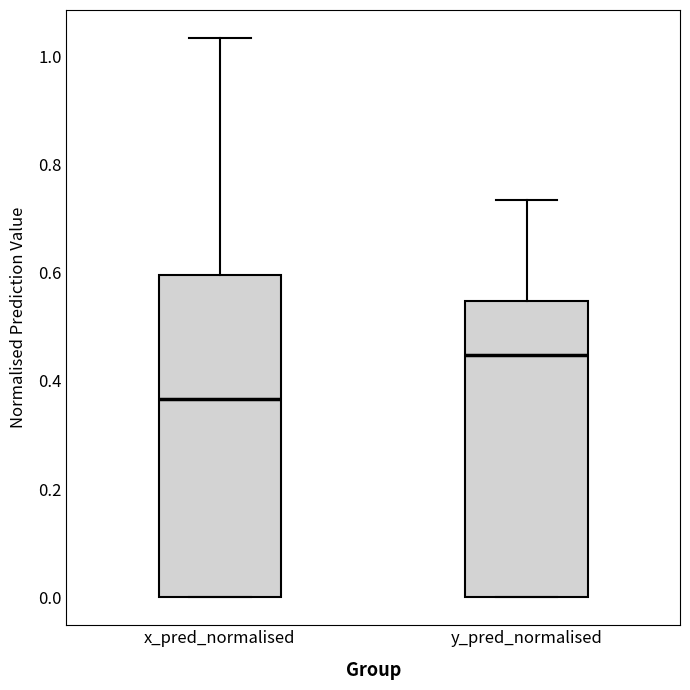

Where does the median line of the box for y_pred_normalised sit on the y-axis? The values are not printed on the chart, so give them approximately, as read against the axis.

0.44